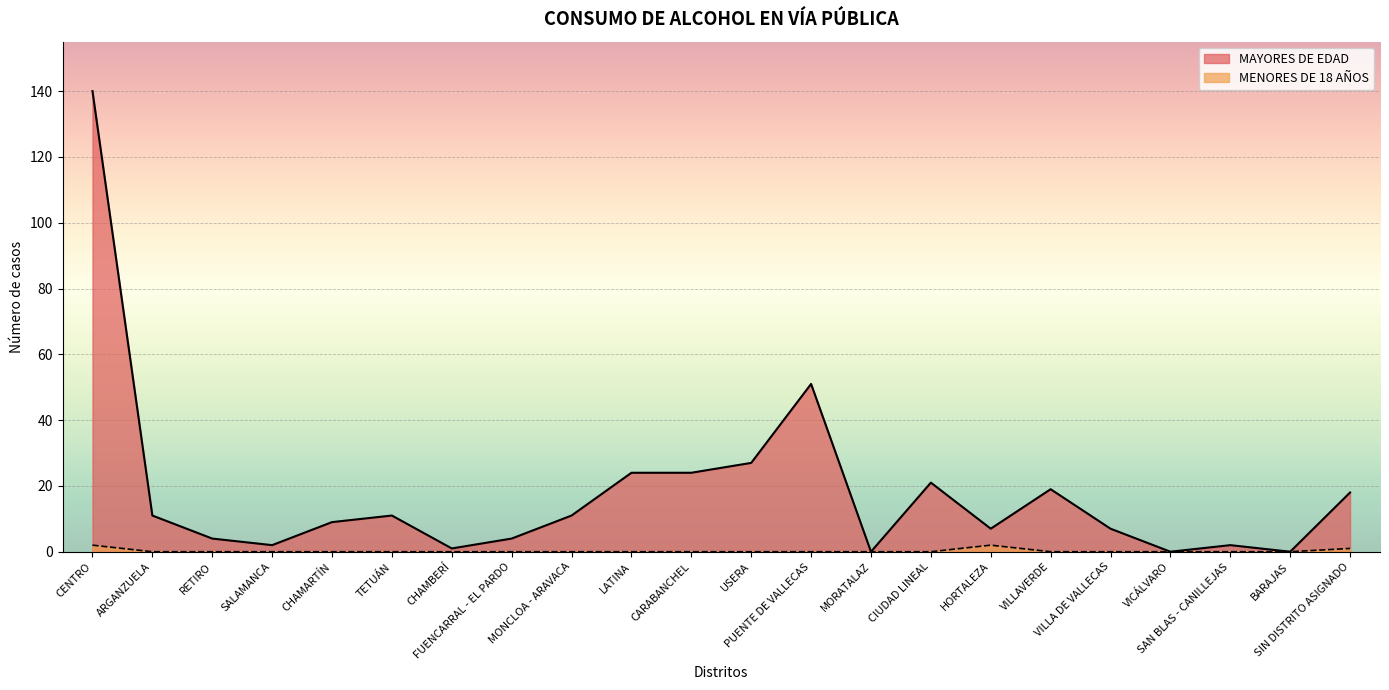

At which category does the chart reach its peak across all series?

CENTRO